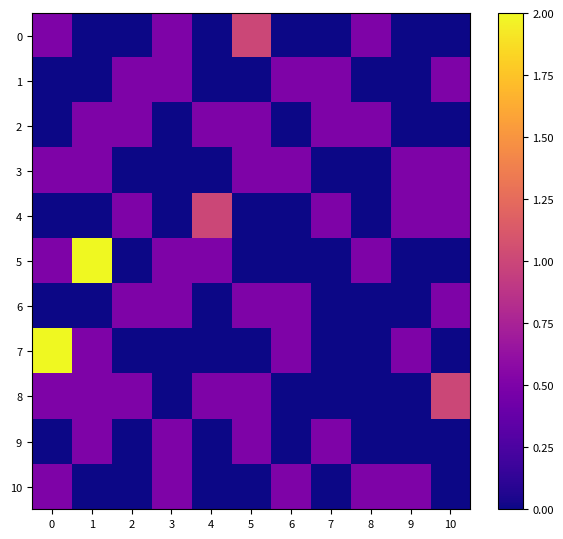

Reading left to right, list all the values displayed in this chart.

0: 0=0.5	1=0.0	2=0.0	3=0.5	4=0.0	5=1.0	6=0.0	7=0.0	8=0.5	9=0.0	10=0.0
1: 0=0.0	1=0.0	2=0.5	3=0.5	4=0.0	5=0.0	6=0.5	7=0.5	8=0.0	9=0.0	10=0.5
2: 0=0.0	1=0.5	2=0.5	3=0.0	4=0.5	5=0.5	6=0.0	7=0.5	8=0.5	9=0.0	10=0.0
3: 0=0.5	1=0.5	2=0.0	3=0.0	4=0.0	5=0.5	6=0.5	7=0.0	8=0.0	9=0.5	10=0.5
4: 0=0.0	1=0.0	2=0.5	3=0.0	4=1.0	5=0.0	6=0.0	7=0.5	8=0.0	9=0.5	10=0.5
5: 0=0.5	1=2.0	2=0.0	3=0.5	4=0.5	5=0.0	6=0.0	7=0.0	8=0.5	9=0.0	10=0.0
6: 0=0.0	1=0.0	2=0.5	3=0.5	4=0.0	5=0.5	6=0.5	7=0.0	8=0.0	9=0.0	10=0.5
7: 0=2.0	1=0.5	2=0.0	3=0.0	4=0.0	5=0.0	6=0.5	7=0.0	8=0.0	9=0.5	10=0.0
8: 0=0.5	1=0.5	2=0.5	3=0.0	4=0.5	5=0.5	6=0.0	7=0.0	8=0.0	9=0.0	10=1.0
9: 0=0.0	1=0.5	2=0.0	3=0.5	4=0.0	5=0.5	6=0.0	7=0.5	8=0.0	9=0.0	10=0.0
10: 0=0.5	1=0.0	2=0.0	3=0.5	4=0.0	5=0.0	6=0.5	7=0.0	8=0.5	9=0.5	10=0.0